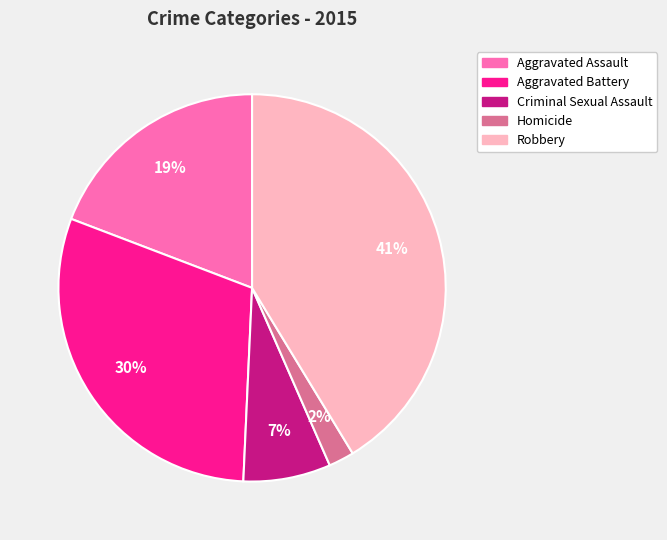

Which category has the smallest portion of the pie?

Homicide